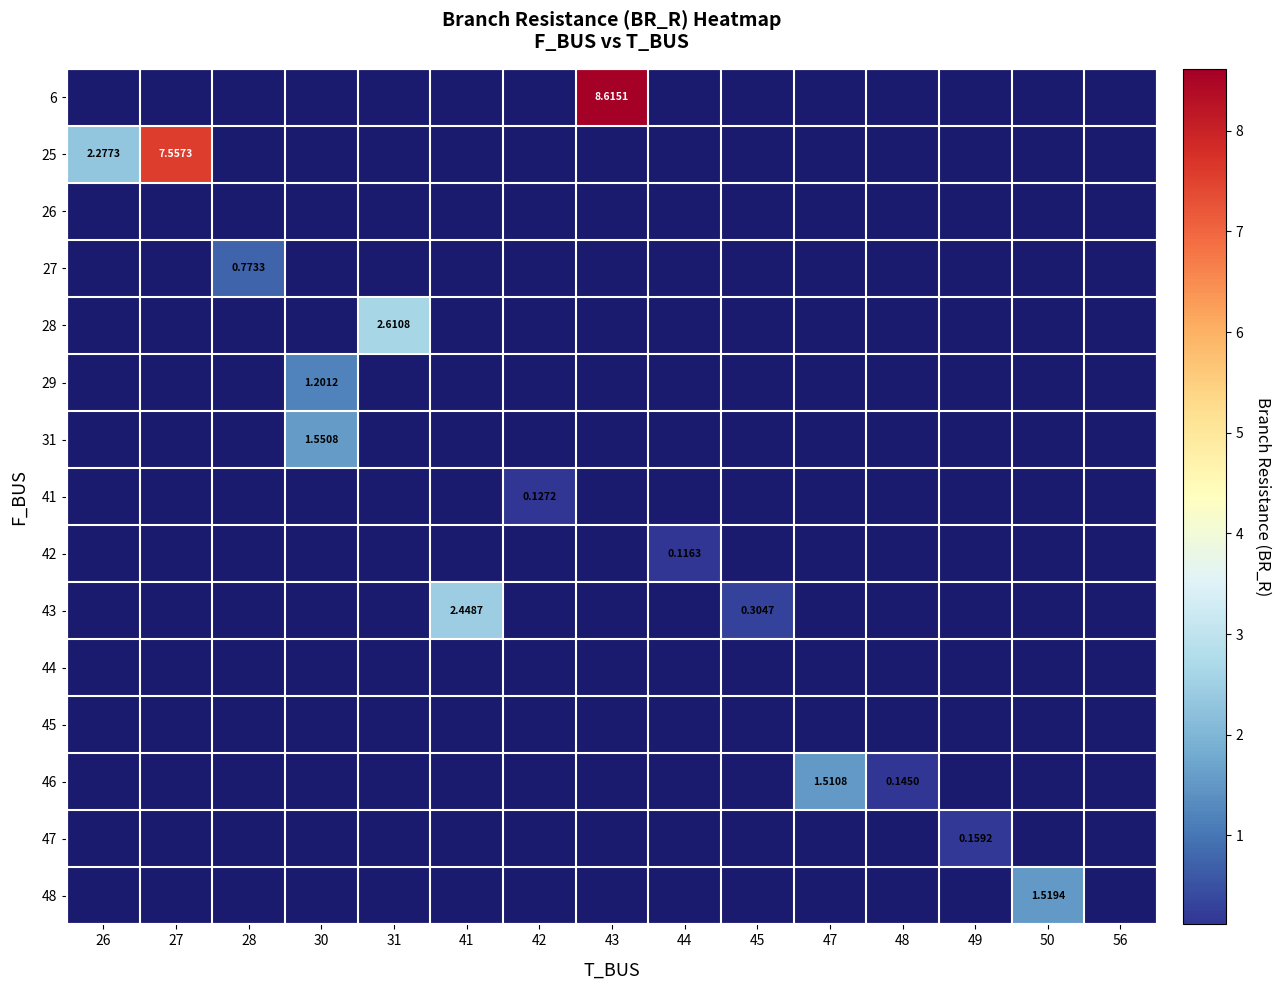

Which series has the widest spread of values?

row_1